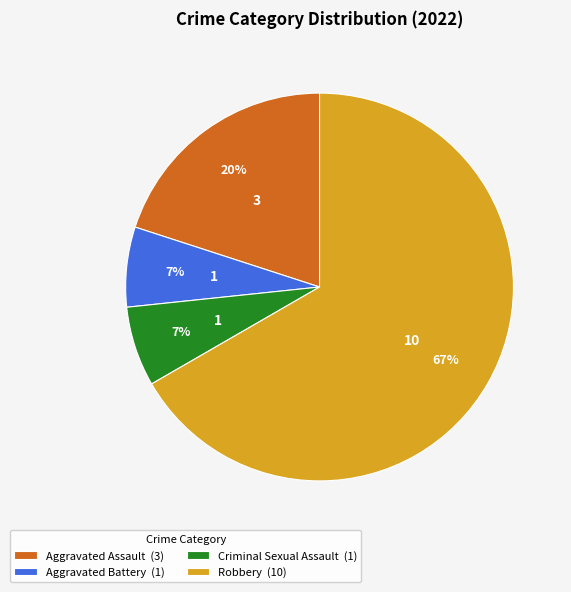

Does Criminal Sexual Assault account for over 50% of the chart?

No